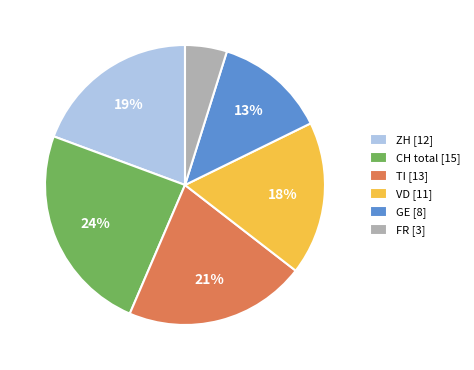

Is there any slice that represents more than half of the pie?

No